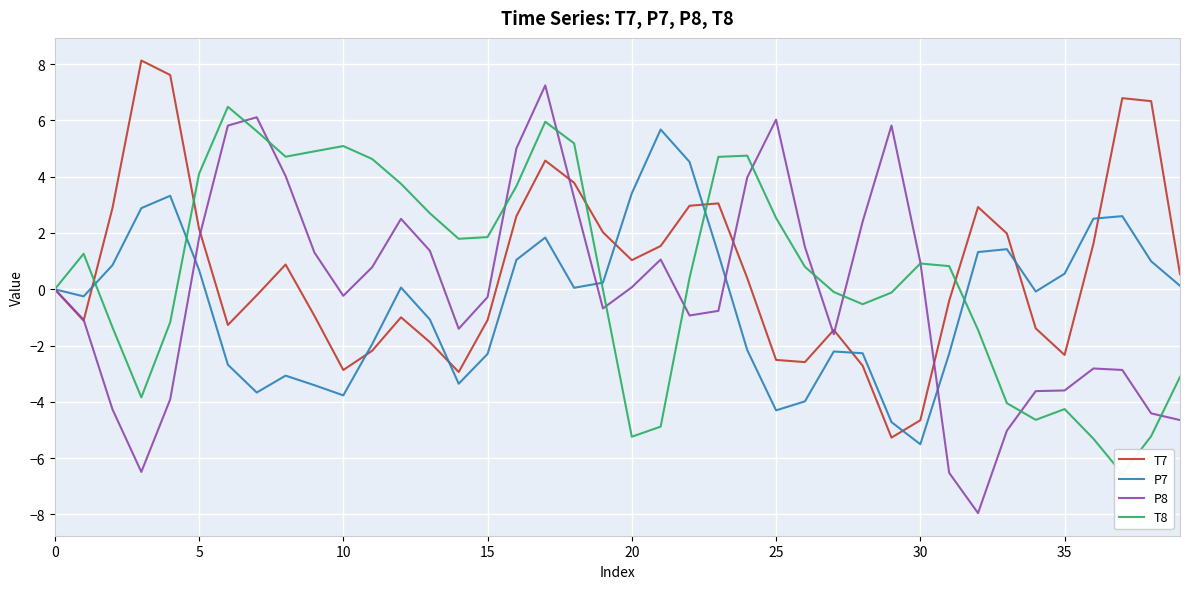

How many times do P8 and T7 cross each other?

8